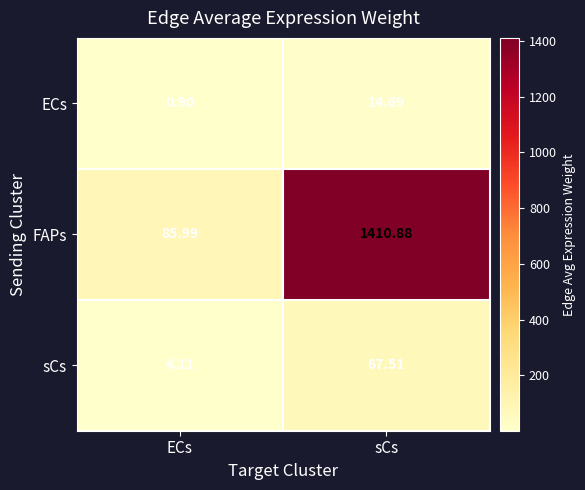

List the labels in order of FAPs value, smallest first.

ECs, sCs